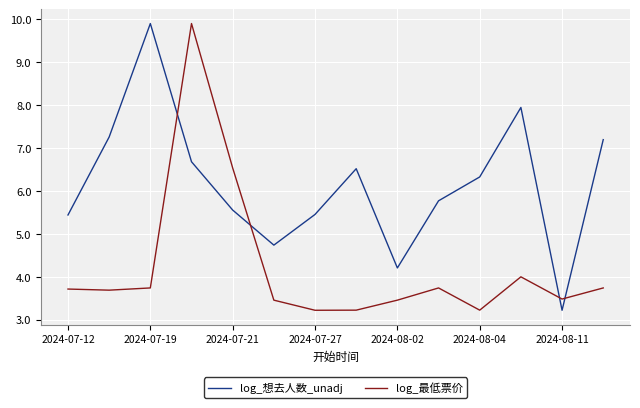

How many times do log_最低票价 and log_想去人数_unadj cross each other?

4